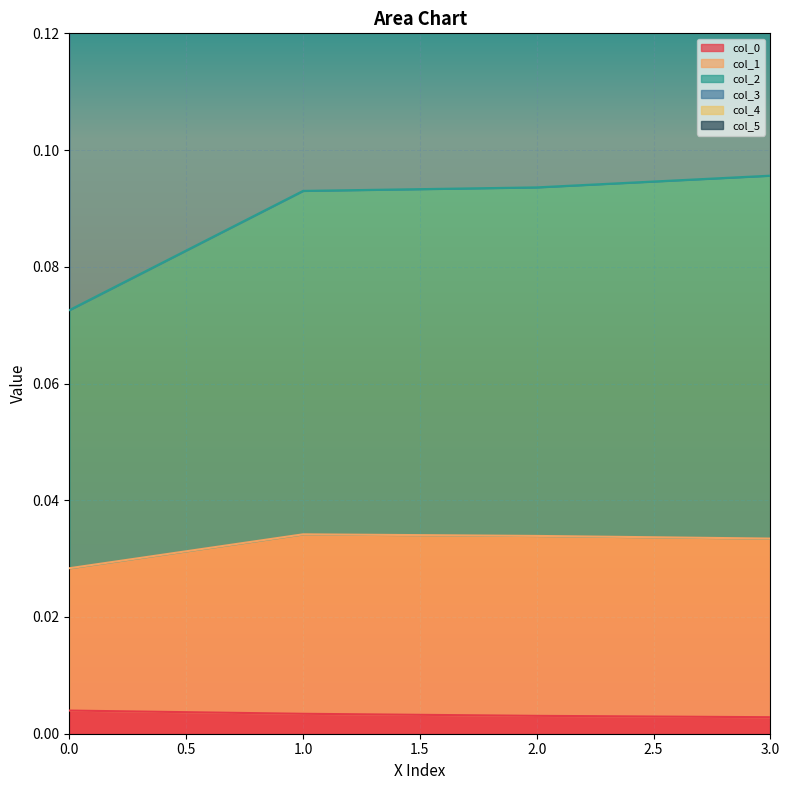

Count the col_0 values in the range 0 to 1.

4